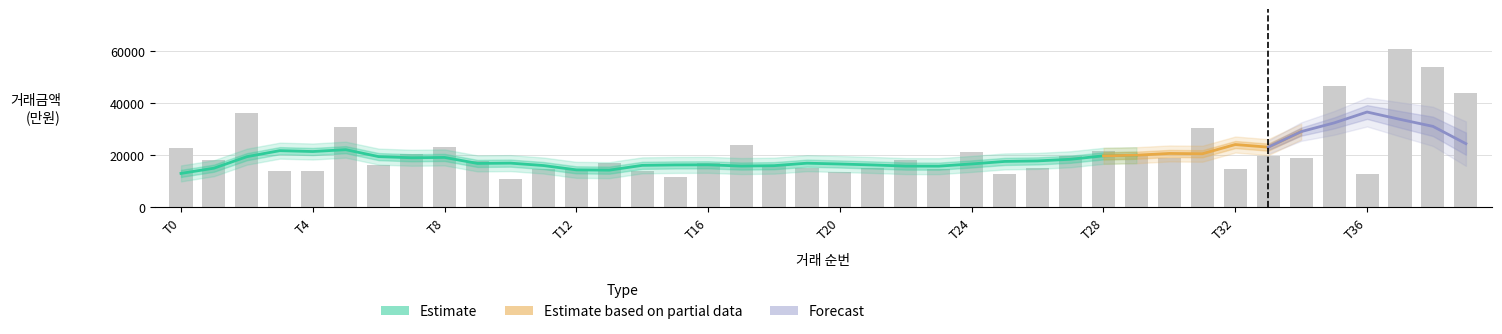

What is the minimum value shown in the chart?

11000